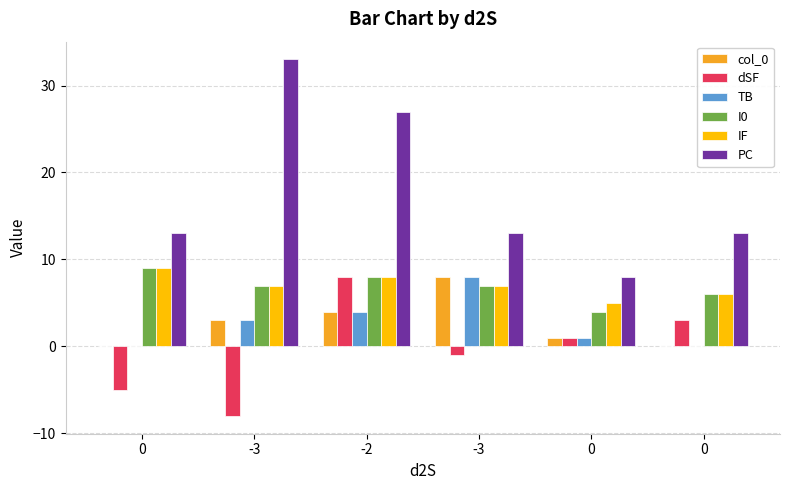

What is the difference between the maximum and minimum values in the TB series?

8